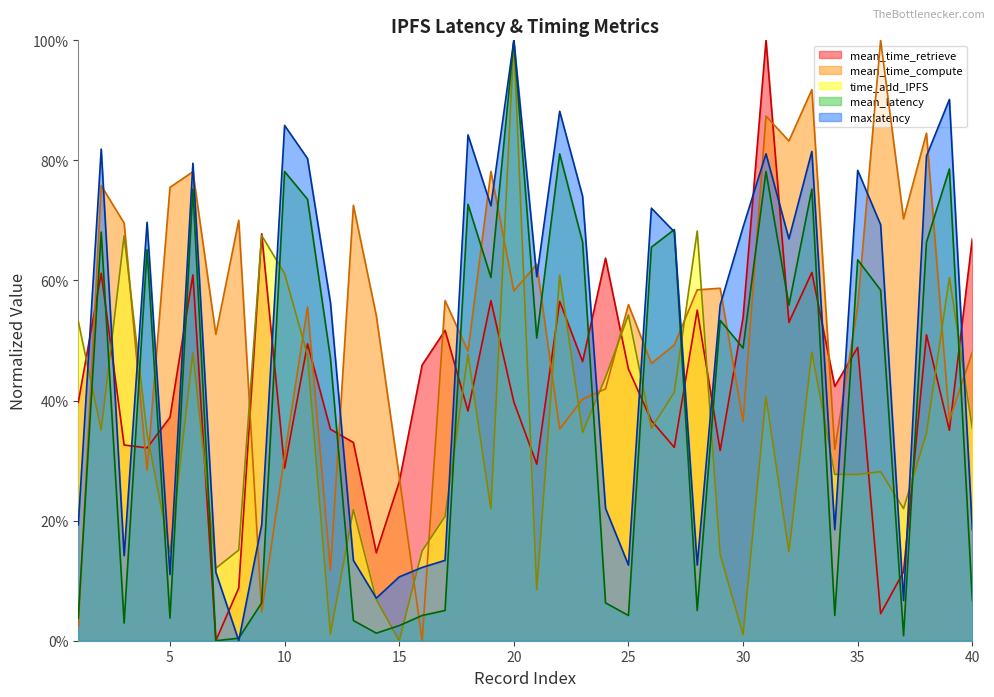

After their last crossing, which series has the higher values: mean_latency or maxlatency?

maxlatency